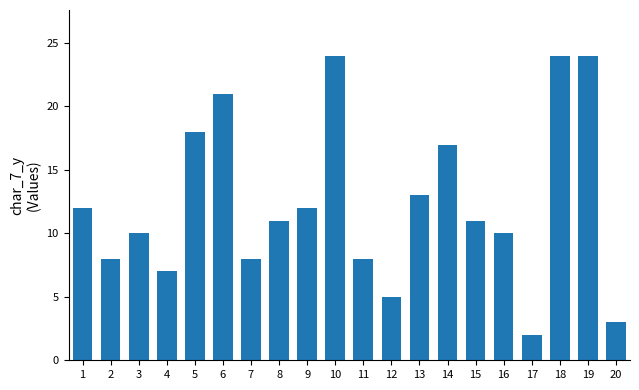

Where is the data nearest to the value 13?

13